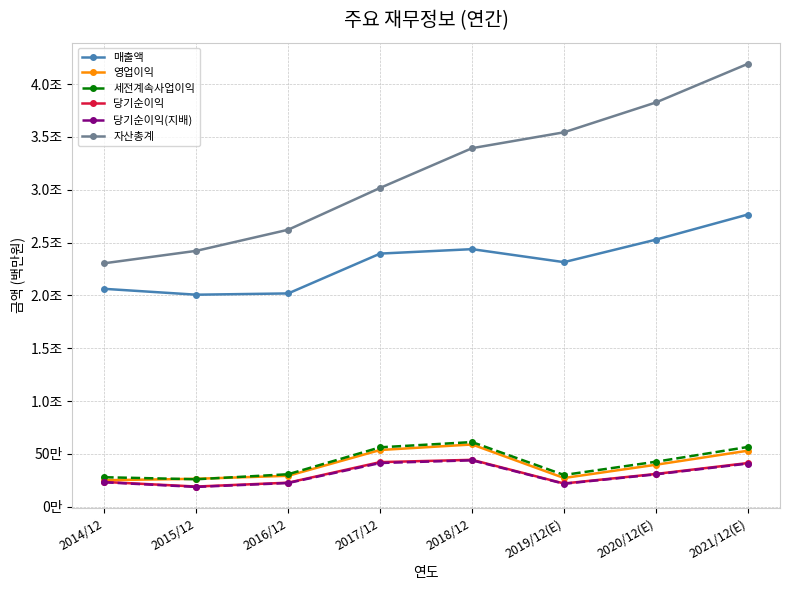

What is the spread (max minus min) of values at 2020/12(E)?

3520362